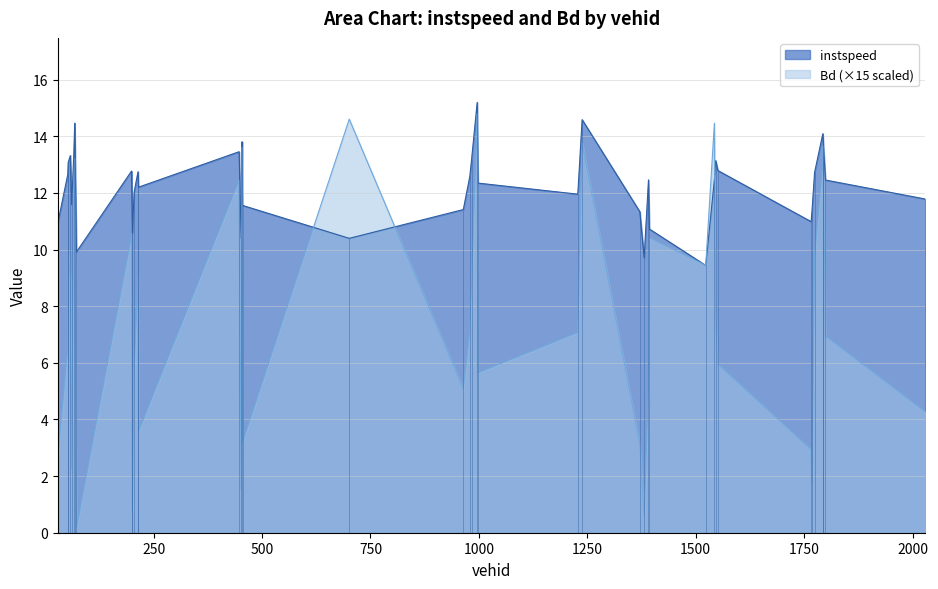

What are all the series names shown in the legend?

instspeed, Bd